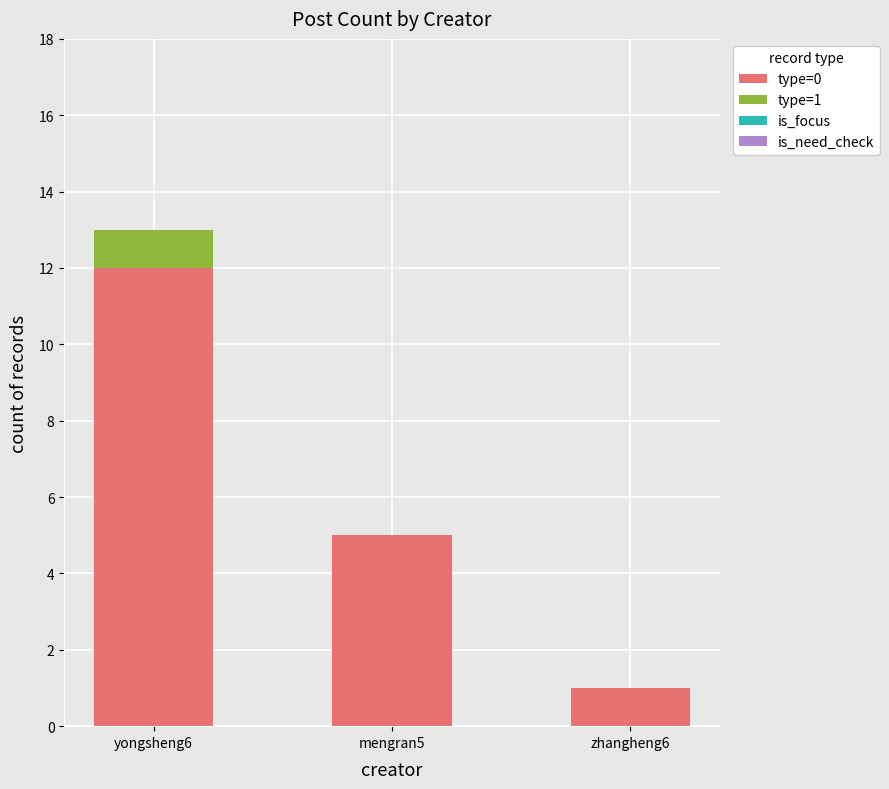

The type=0 series shows 7 at yongsheng6. True or false?

False